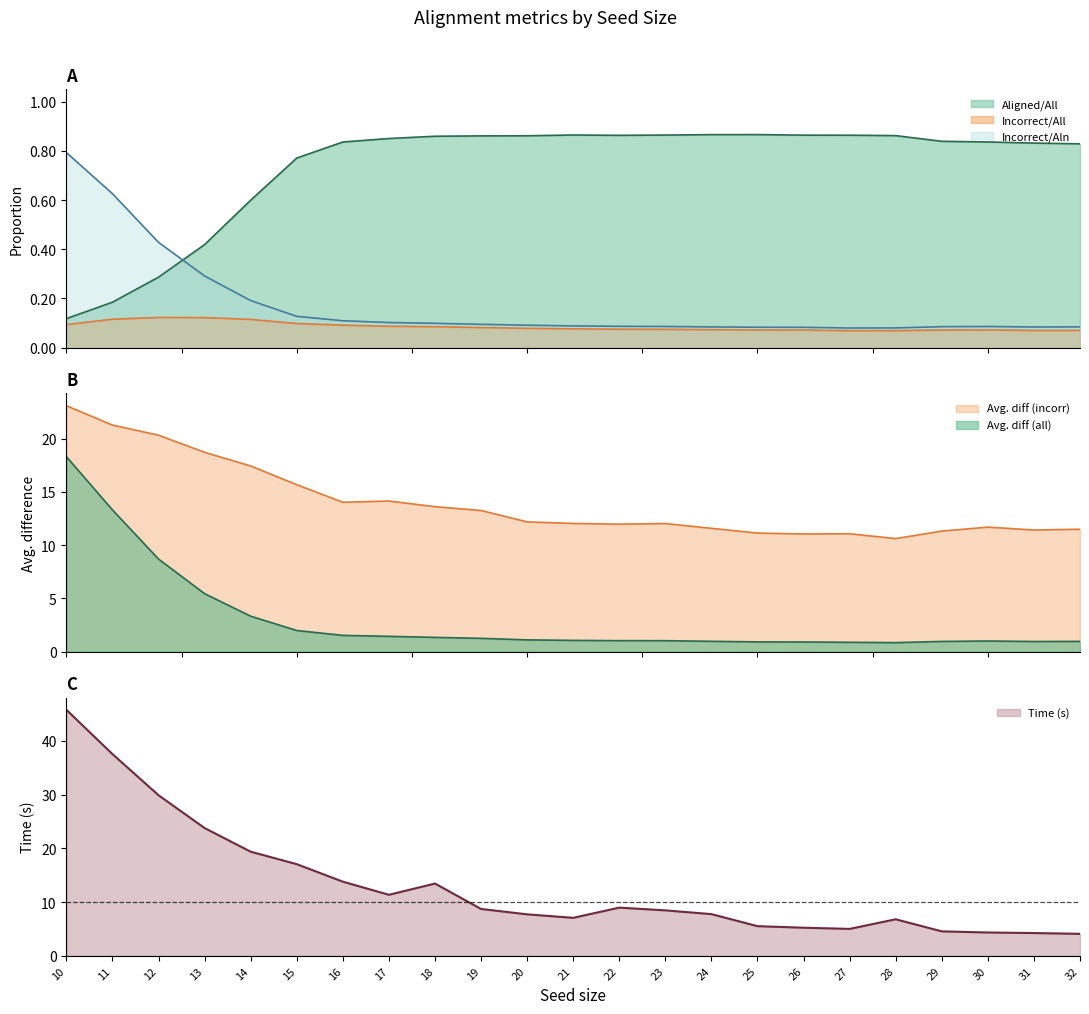

What is the sum of all Incorrect/All values?

1.9